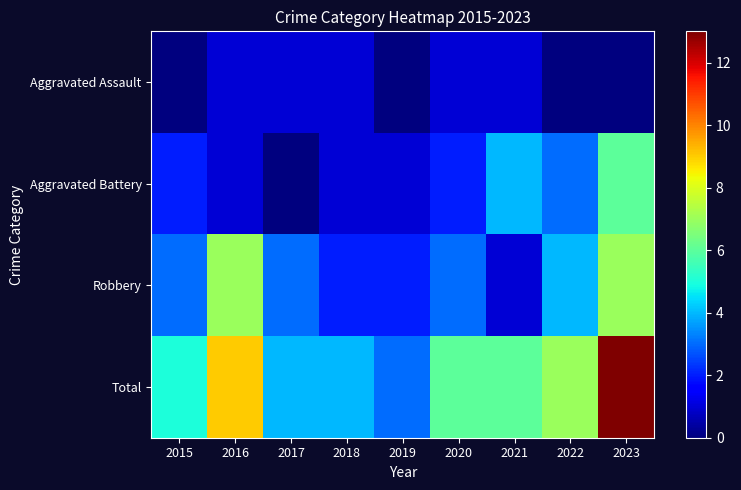

Which series has the largest range (max minus min)?

Total